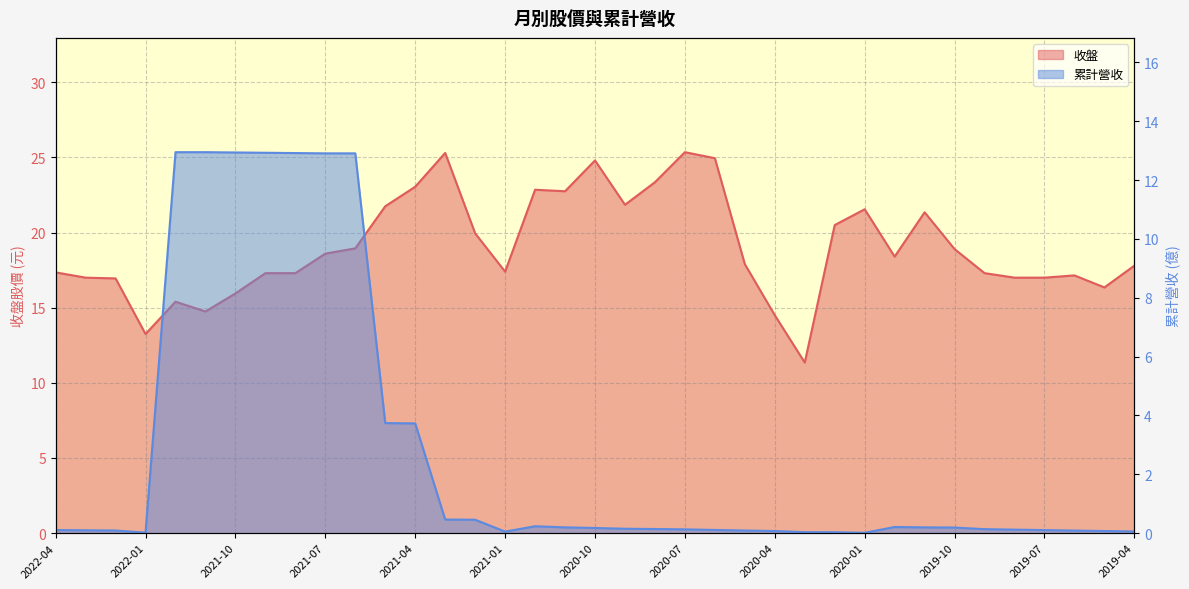

Reading right to left, list all the values displayed in this chart.

收盤: 2019-04=17.8	2019-05=16.4	2019-06=17.1	2019-07=17.0	2019-08=17.0	2019-09=17.3	2019-10=18.9	2019-11=21.4	2019-12=18.4	2020-01=21.6	2020-02=20.5	2020-03=11.3	2020-04=14.5	2020-05=17.9	2020-06=24.9	2020-07=25.4	2020-08=23.4	2020-09=21.9	2020-10=24.8	2020-11=22.8	2020-12=22.9	2021-01=17.4	2021-02=19.9	2021-03=25.3	2021-04=23.1	2021-05=21.8	2021-06=18.9	2021-07=18.6	2021-08=17.3	2021-09=17.3	2021-10=15.9	2021-11=14.8	2021-12=15.4	2022-01=13.2	2022-02=16.9	2022-03=17.0	2022-04=17.4
累計營收: 2019-04=0.1	2019-05=0.1	2019-06=0.1	2019-07=0.1	2019-08=0.1	2019-09=0.1	2019-10=0.2	2019-11=0.2	2019-12=0.2	2020-01=0.0	2020-02=0.0	2020-03=0.0	2020-04=0.1	2020-05=0.1	2020-06=0.1	2020-07=0.1	2020-08=0.1	2020-09=0.1	2020-10=0.2	2020-11=0.2	2020-12=0.2	2021-01=0.1	2021-02=0.5	2021-03=0.5	2021-04=3.7	2021-05=3.7	2021-06=12.9	2021-07=12.9	2021-08=12.9	2021-09=12.9	2021-10=12.9	2021-11=12.9	2021-12=12.9	2022-01=0.0	2022-02=0.1	2022-03=0.1	2022-04=0.1